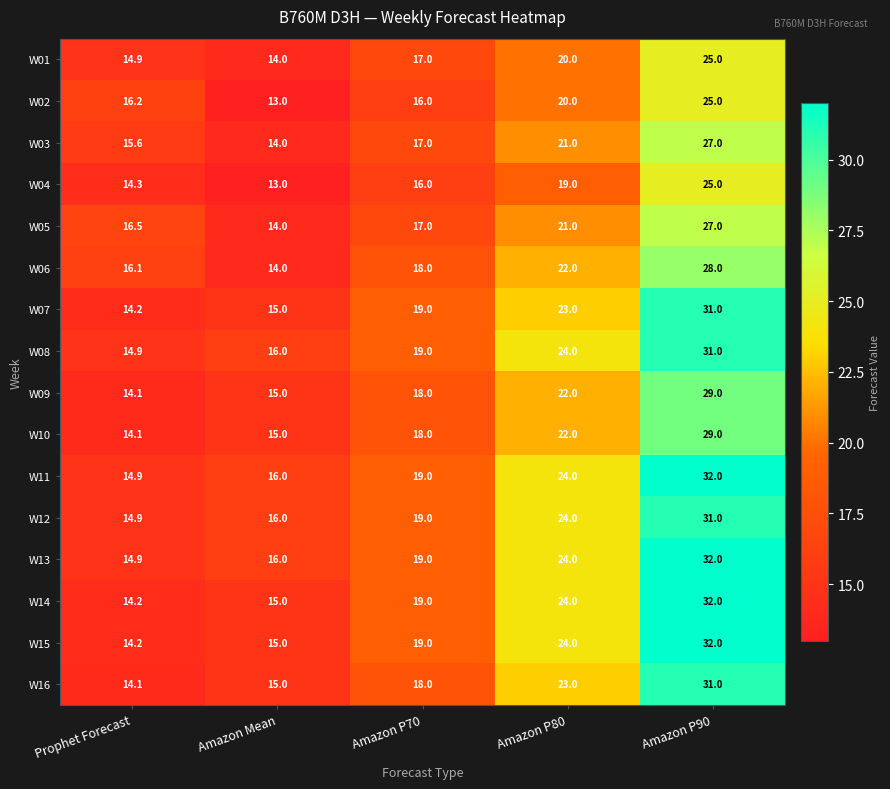

True or false: W01 has a value of 13.9 at Amazon P80.

False